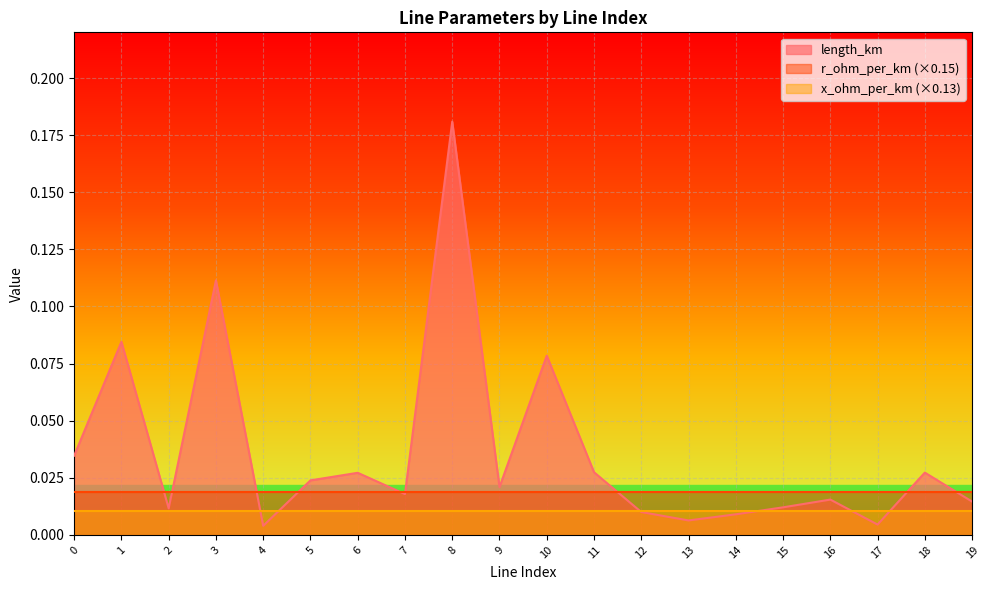

Which series has the widest spread of values?

length_km